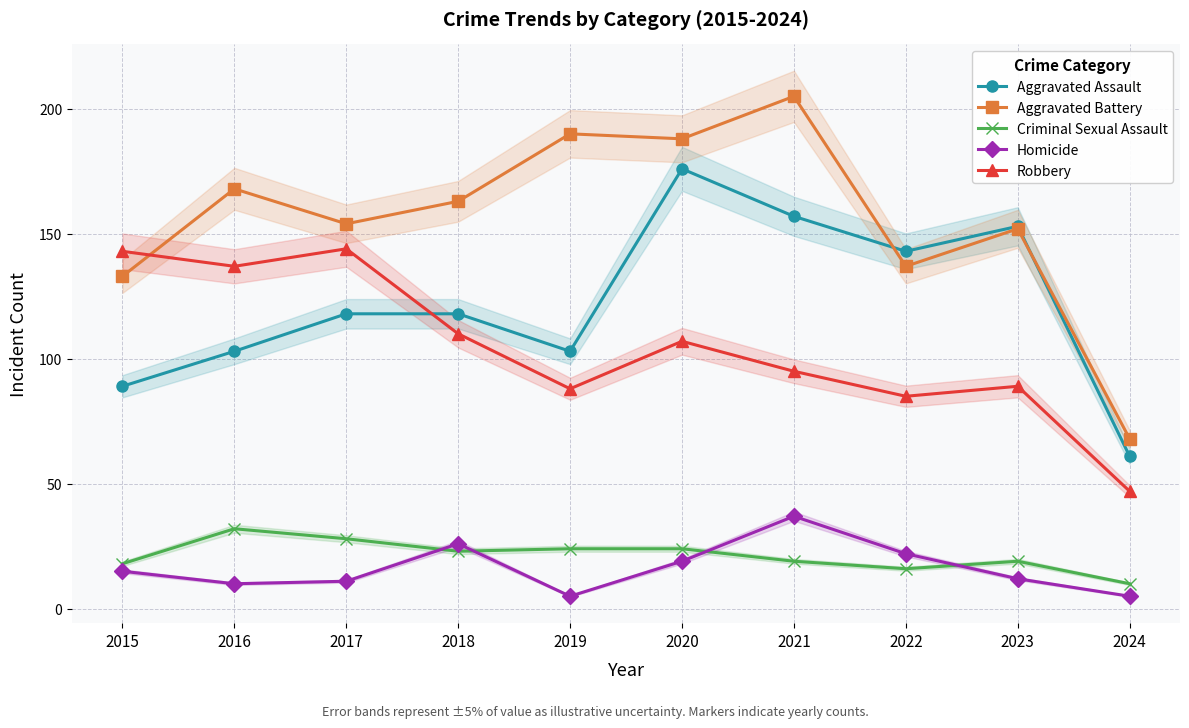

Rank the series by their maximum value, from lowest to highest.

Criminal Sexual Assault, Homicide, Robbery, Aggravated Assault, Aggravated Battery